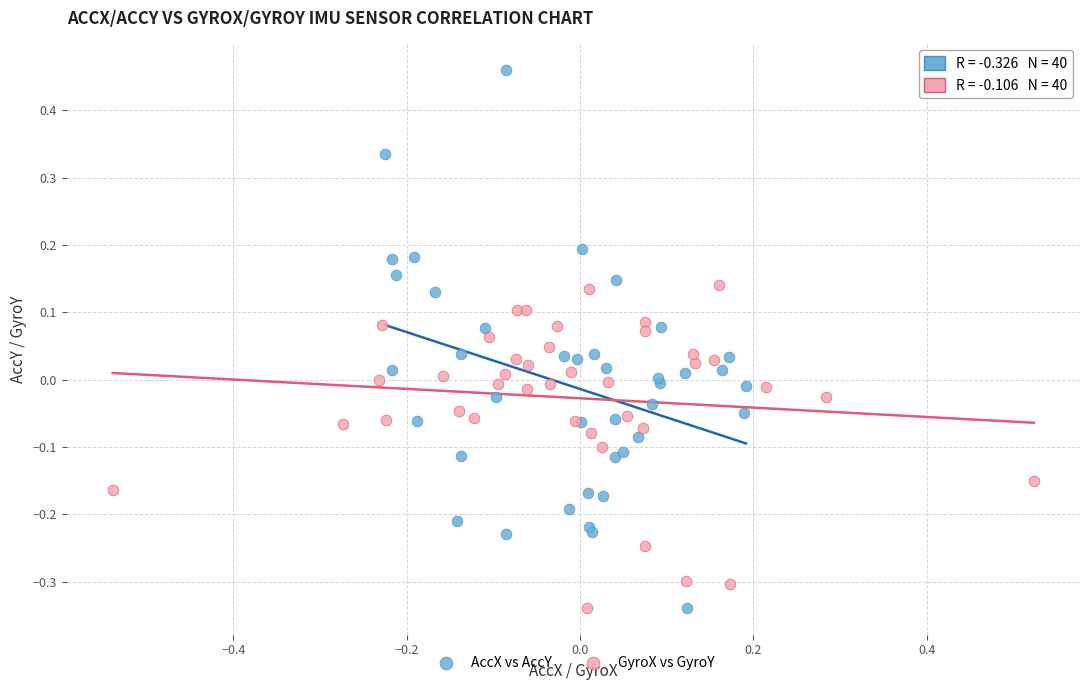

What are all the series names shown in the legend?

AccX vs AccY, GyroX vs GyroY